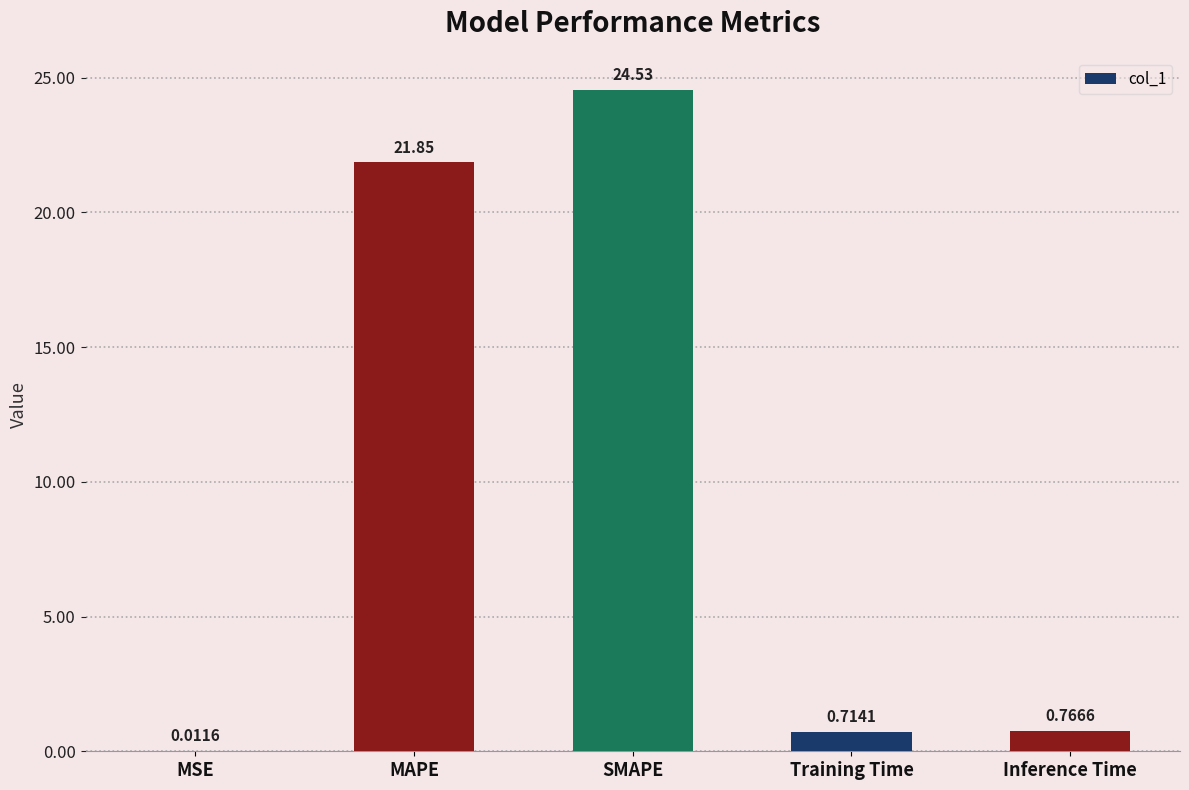

What is the change in value from SMAPE to Inference Time?

-23.8